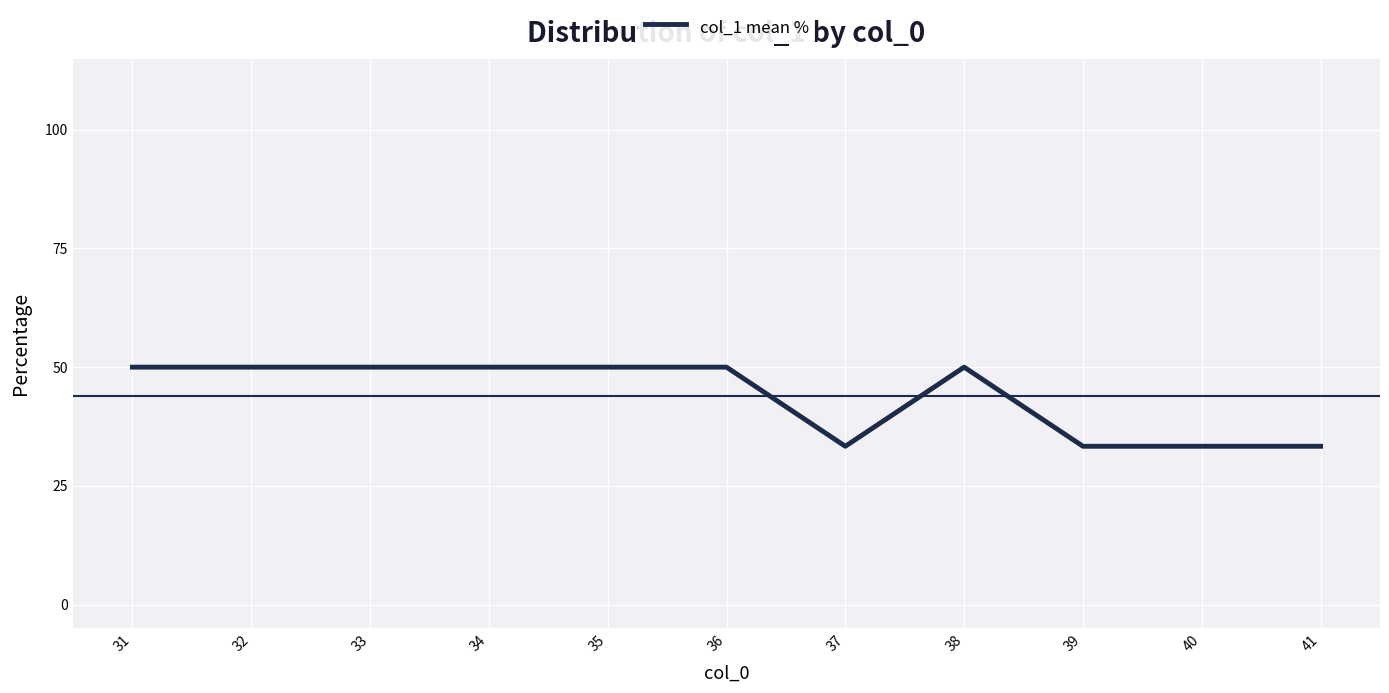

Which has a higher value, 40 or 31?

31